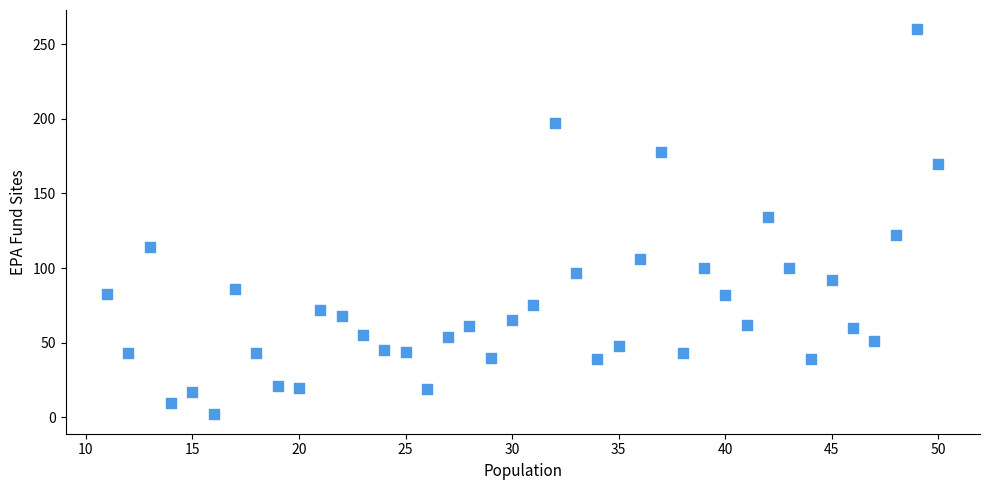

What Y value in the scatter plot is closest to 131?

134